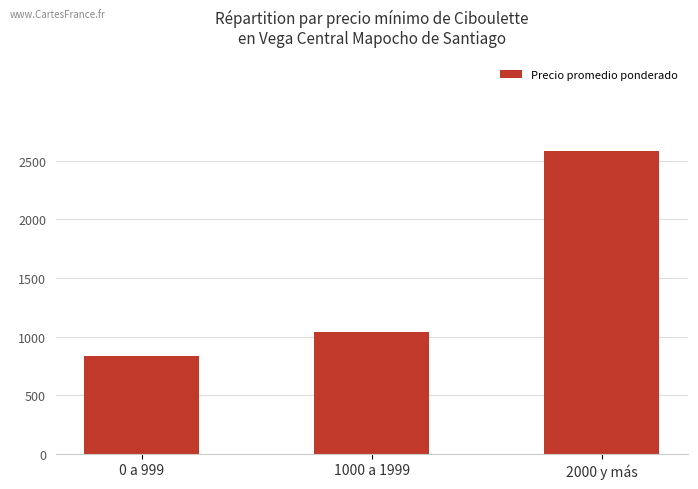

Are the bars horizontal?

No